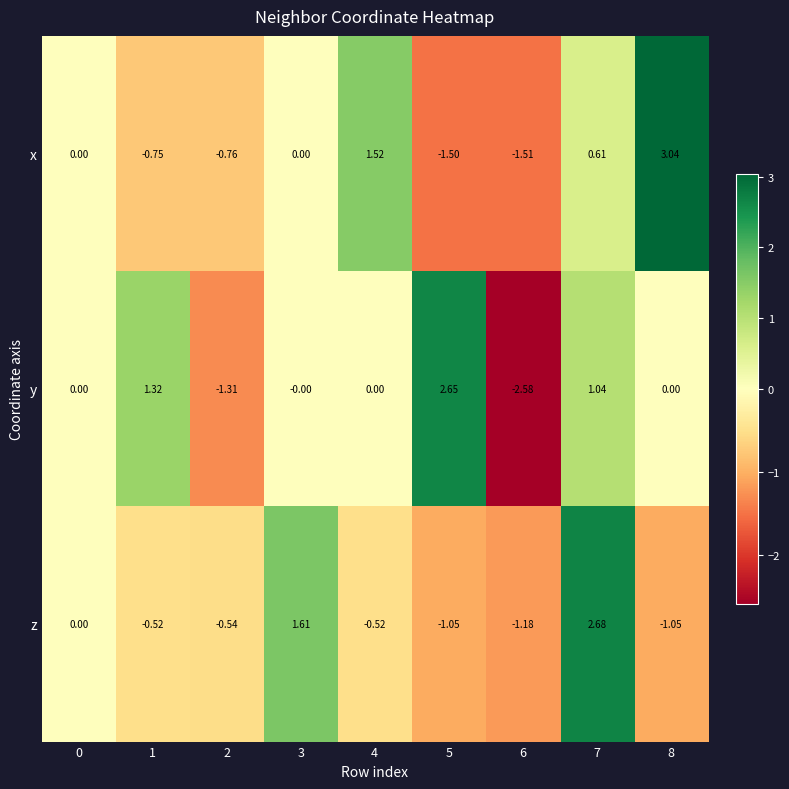

List the series in order of their overall mean, lowest first.

z, x, y